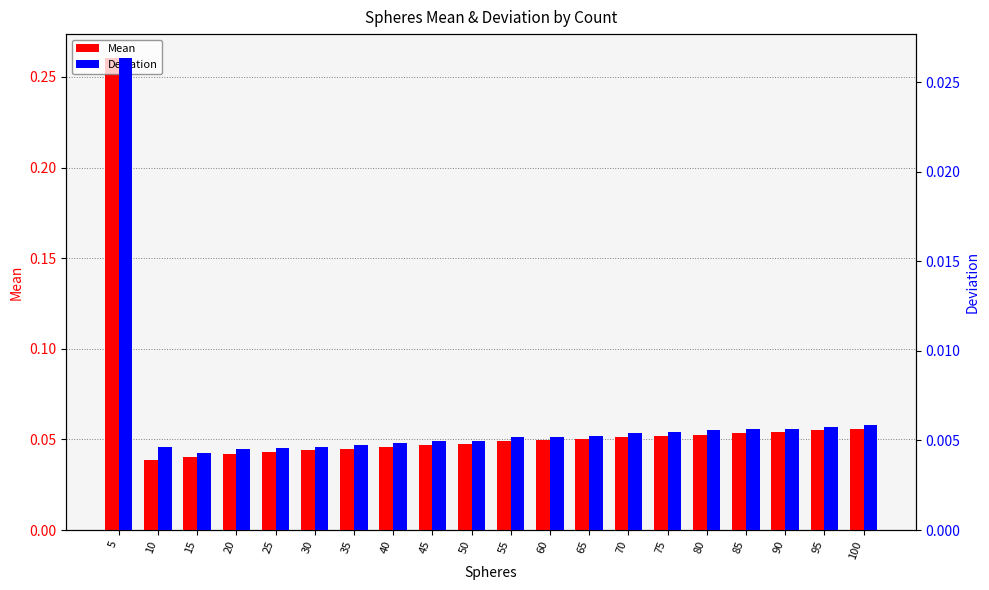

Reading left to right, what are all the values shown in this chart?

Mean: 5=0.3	10=0.0	15=0.0	20=0.0	25=0.0	30=0.0	35=0.0	40=0.0	45=0.0	50=0.0	55=0.0	60=0.0	65=0.1	70=0.1	75=0.1	80=0.1	85=0.1	90=0.1	95=0.1	100=0.1
Deviation: 5=0.0	10=0.0	15=0.0	20=0.0	25=0.0	30=0.0	35=0.0	40=0.0	45=0.0	50=0.0	55=0.0	60=0.0	65=0.0	70=0.0	75=0.0	80=0.0	85=0.0	90=0.0	95=0.0	100=0.0